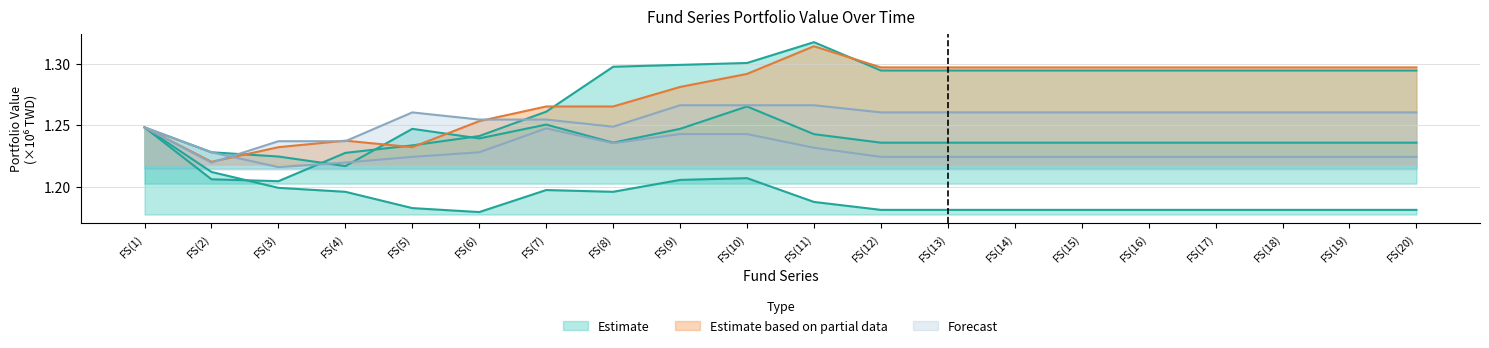

Which has a higher value, FS(8) or FS(19)?

FS(8)